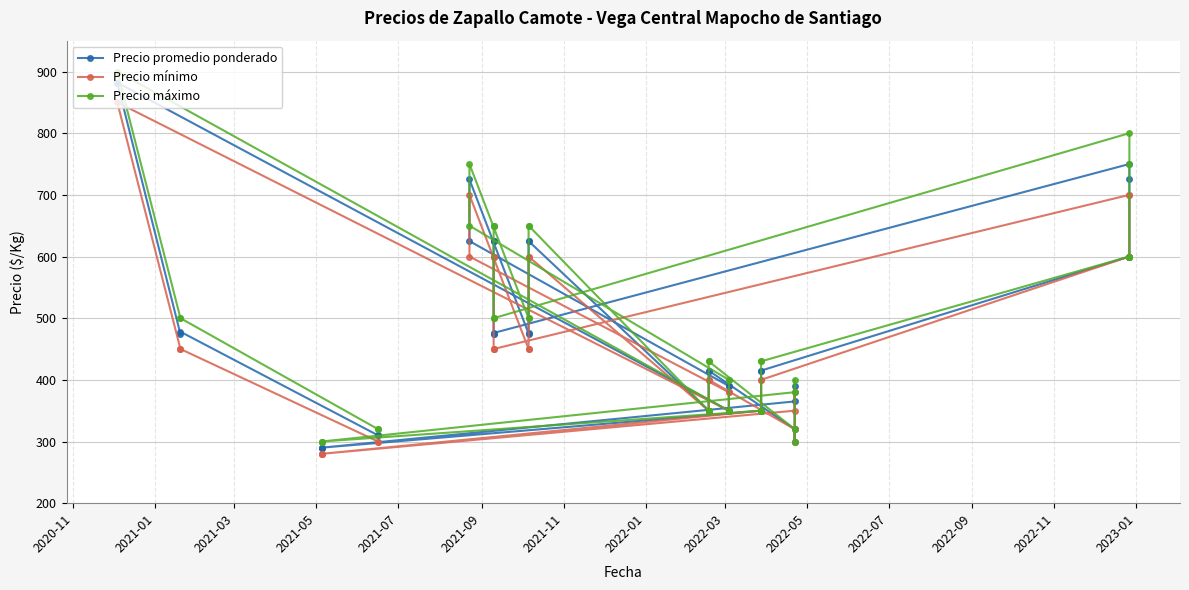

What is the smallest value displayed?

280